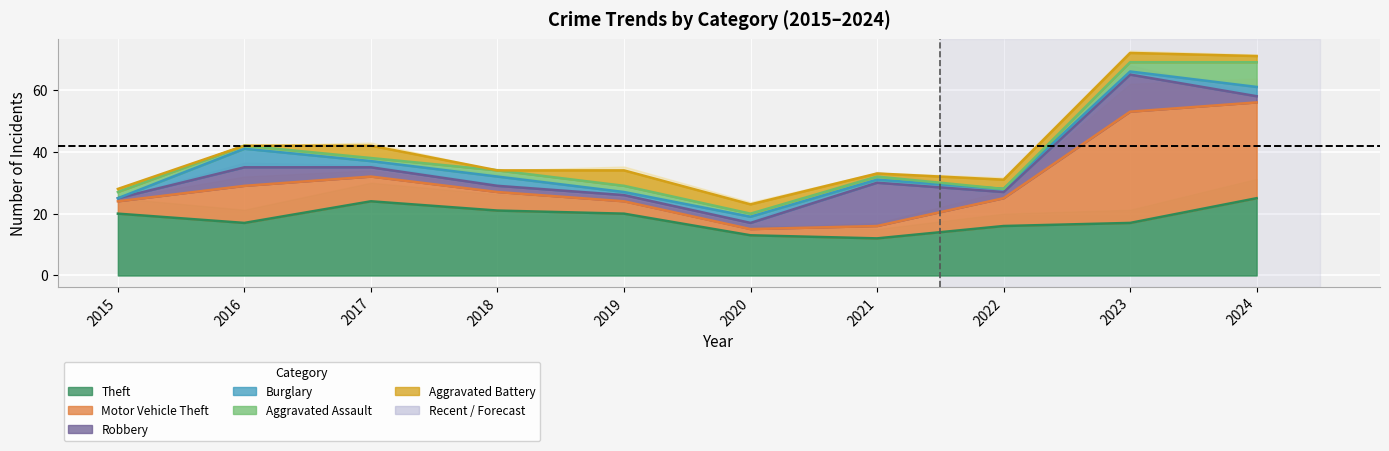

How many times do Aggravated Battery and Aggravated Assault cross each other?

3